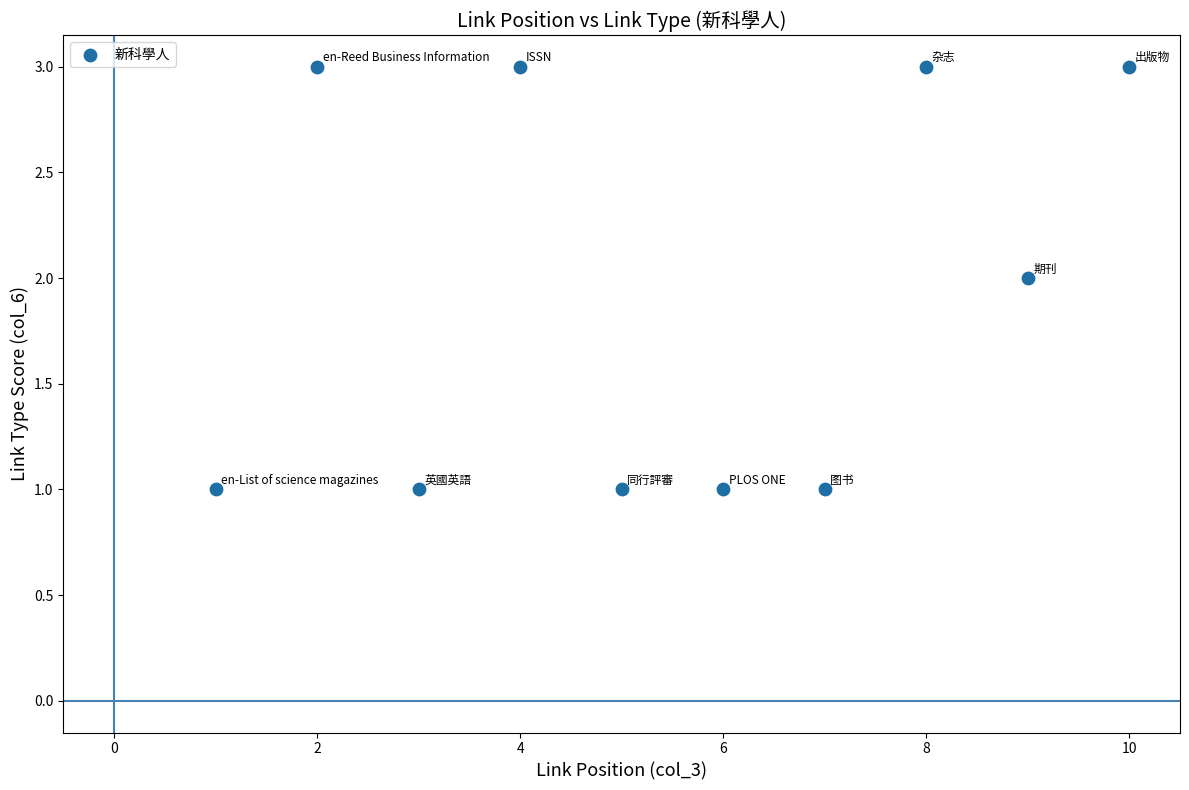

What is the range of X values (max minus min)?

9